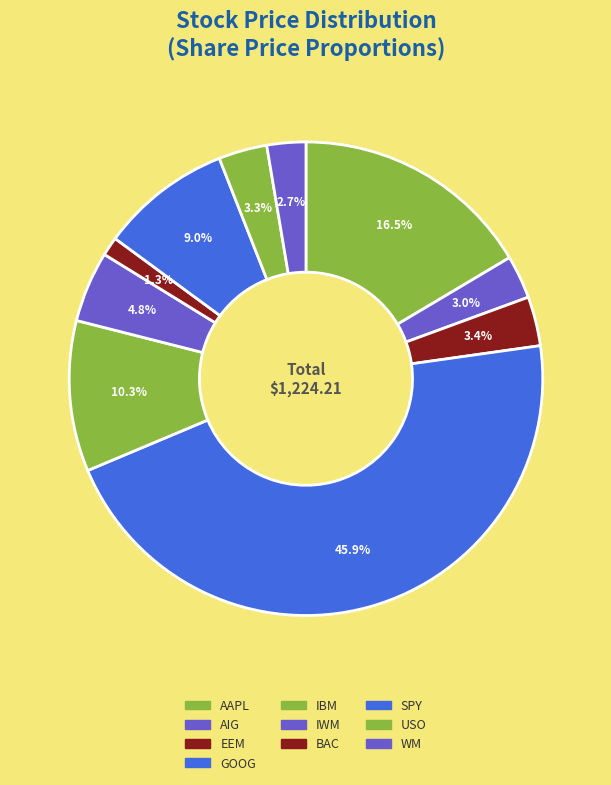

How many slices are in this pie chart?

10